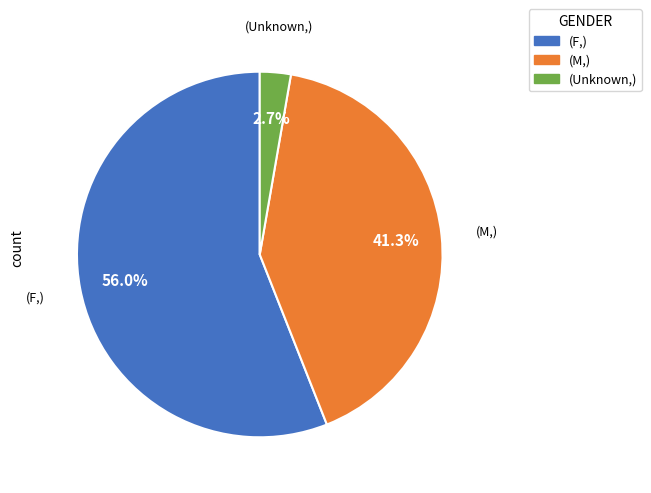

Rank the categories by value from lowest to highest.

(Unknown,), (M,), (F,)